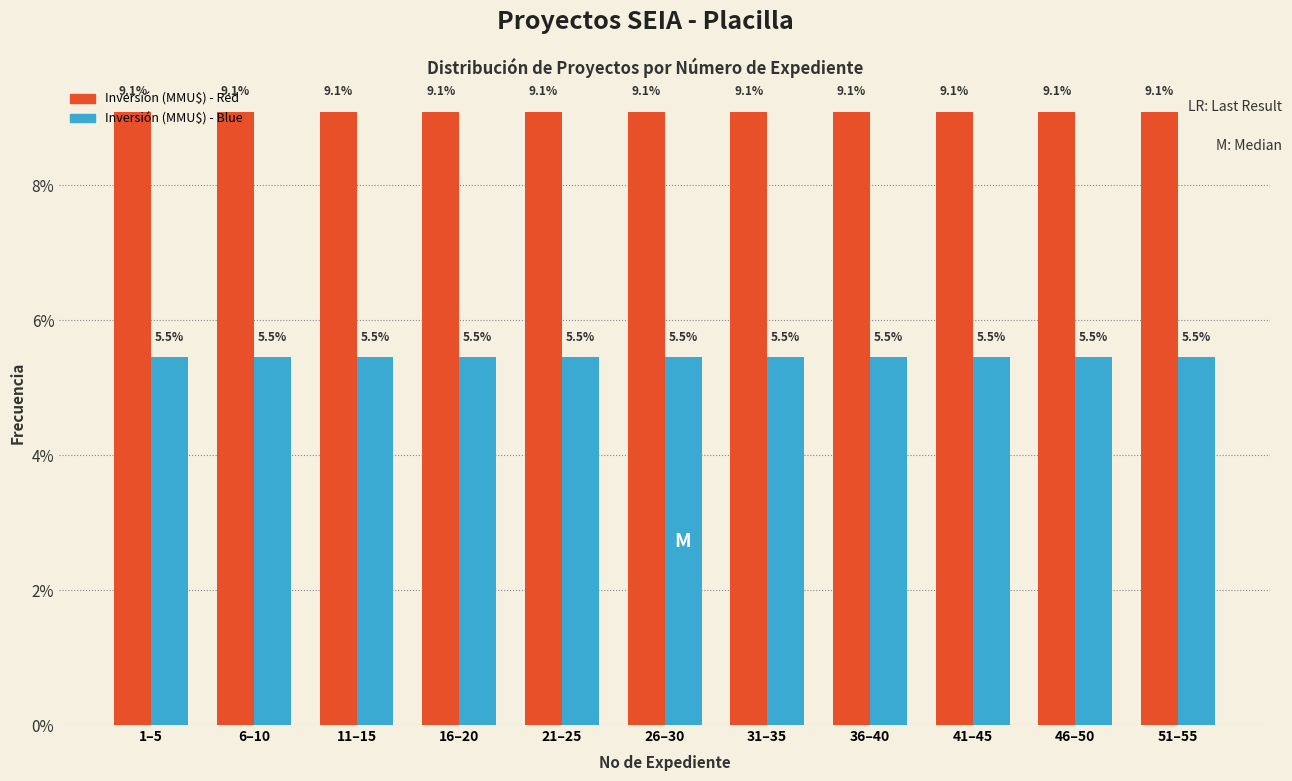

The Inversión (MMU$) - Red series shows 9.1 at 26–30. True or false?

True